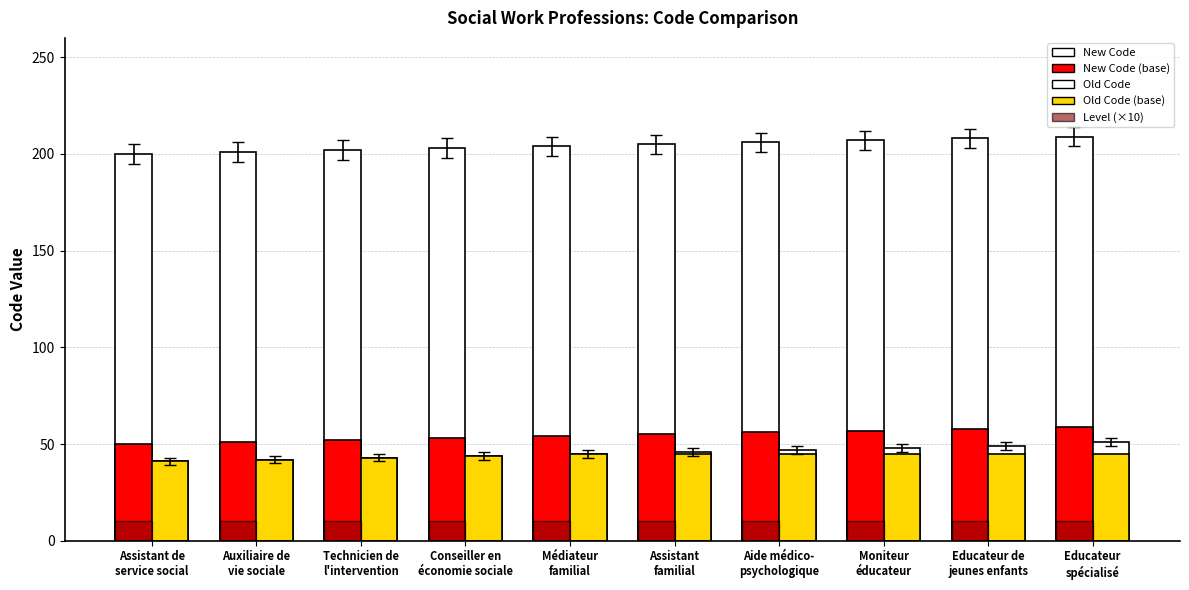

True or false: Level (×10) has a value of 16 at Technicien de
l'intervention.

False